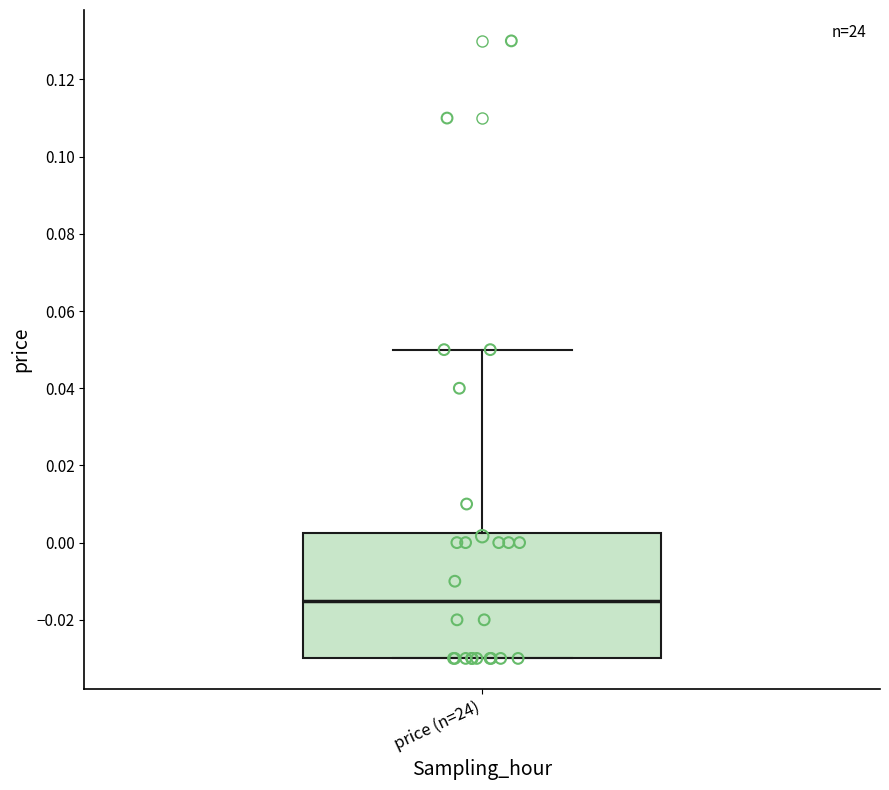

Read this box plot against the y-axis: the position of the median line, the range covered by the box, and the ends of both whiskers. The values are not printed on the chart, so give them approximately, as read against the axis.

median -0.014, box -0.030 to 0.002, whiskers -0.030 to 0.050